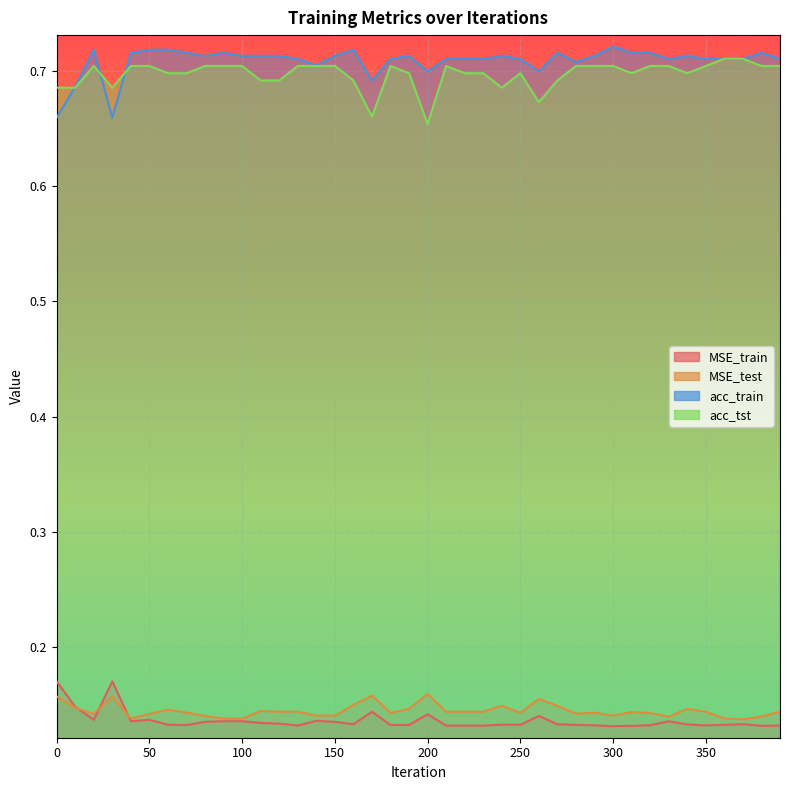

At which category does acc_train reach its first local peak?

20